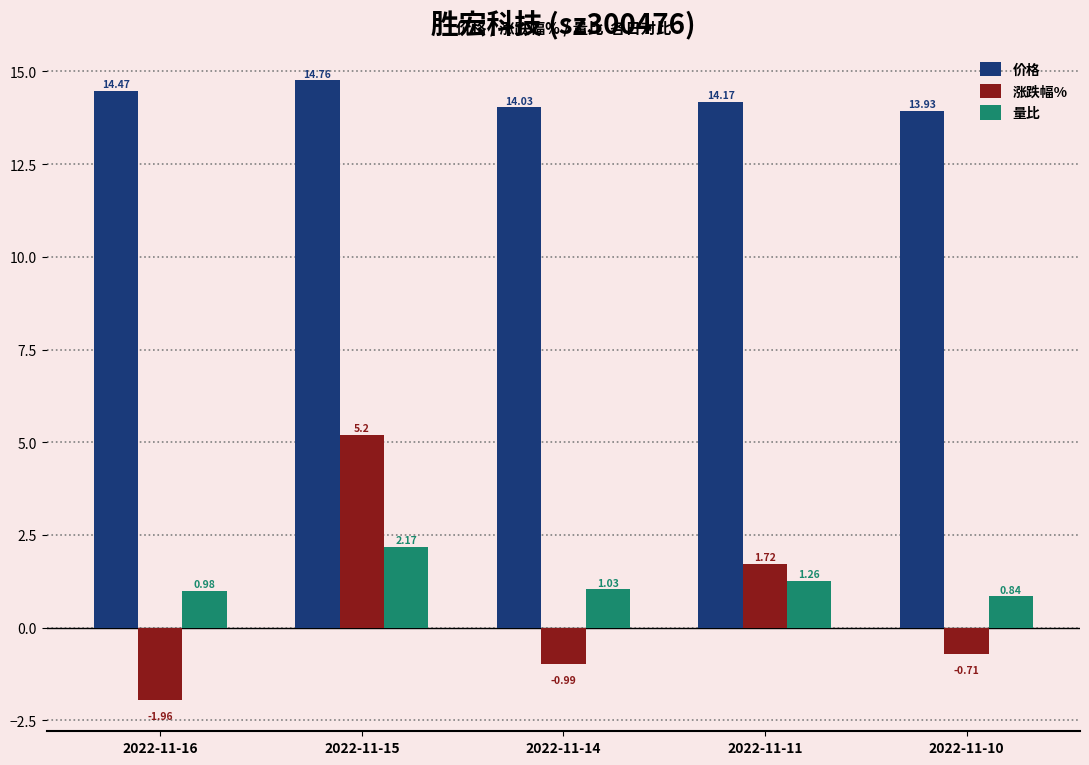

At which category is the sum across all series the highest?

2022-11-15